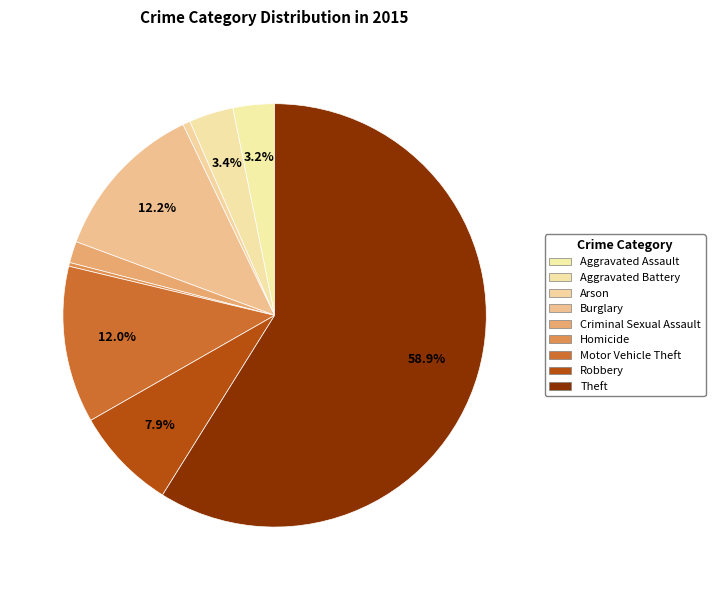

Count the number of slices in the pie.

9